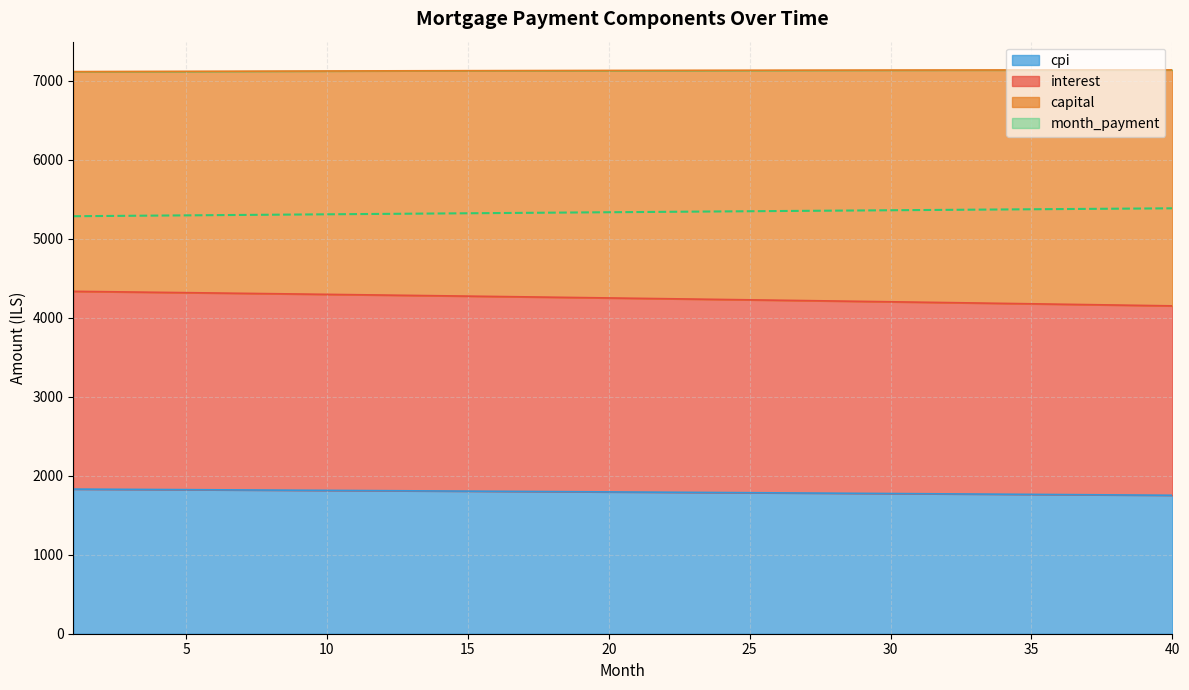

What is the maximum value for cpi?

1831.6